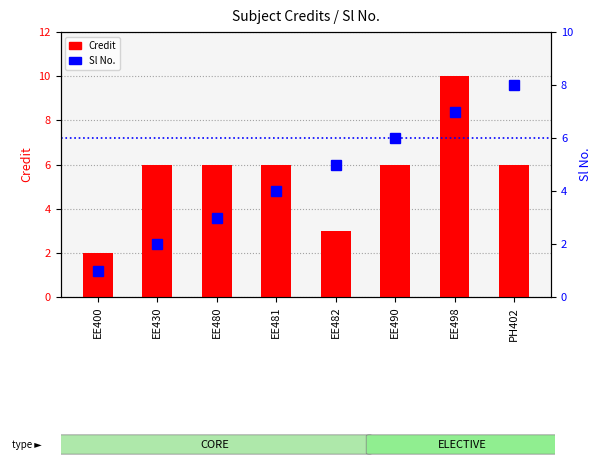

Rank the categories by Sl No. value from highest to lowest.

PH402, EE498, EE490, EE482, EE481, EE480, EE430, EE400